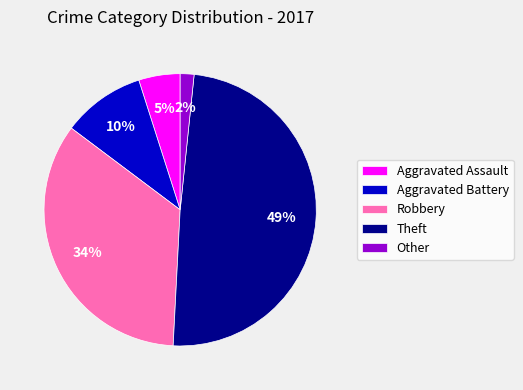

Do Aggravated Assault and Theft together represent more than half of the pie?

Yes